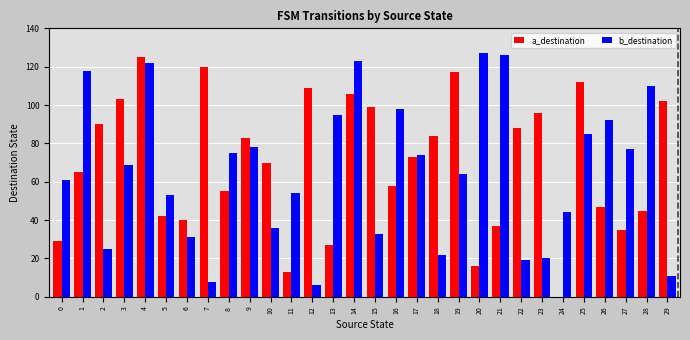

The b_destination series shows 74 at 17. True or false?

True